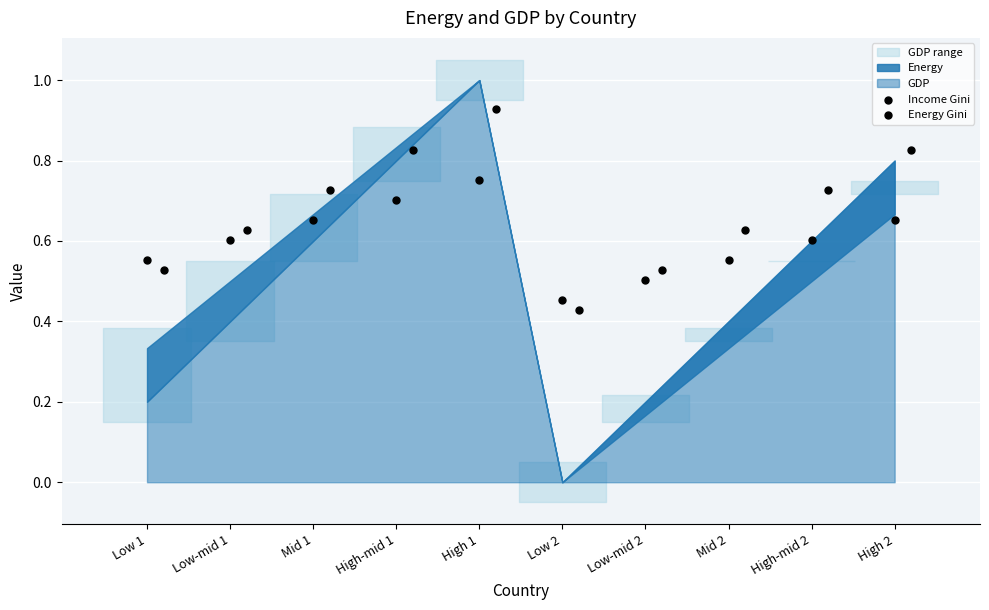

Which series has the largest Y range (max minus min)?

Energy Gini